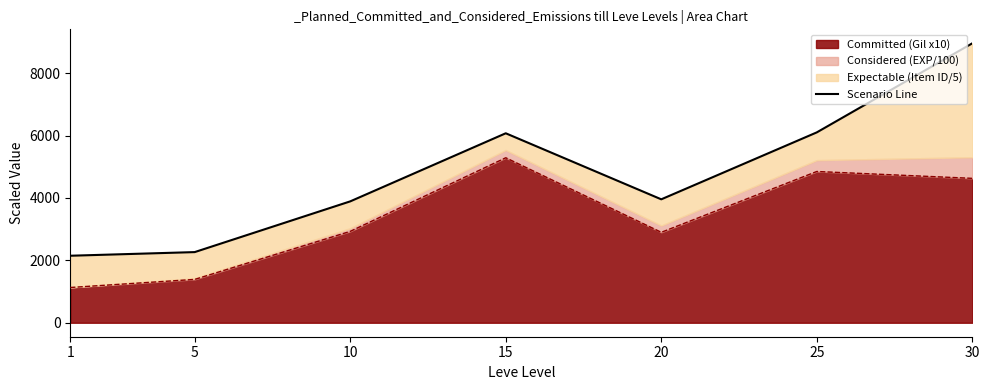

How many data points are less than 3957?

3